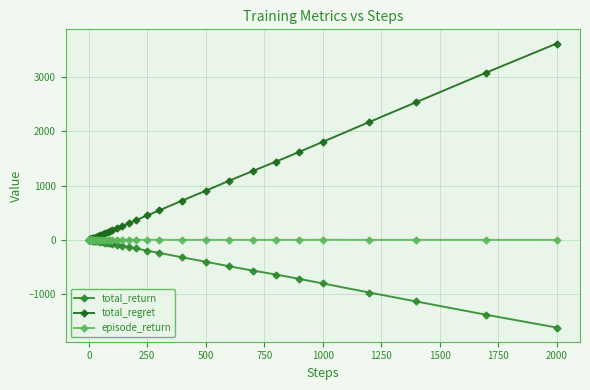

What is the value of the total_return point at the 35th from the left?

-720